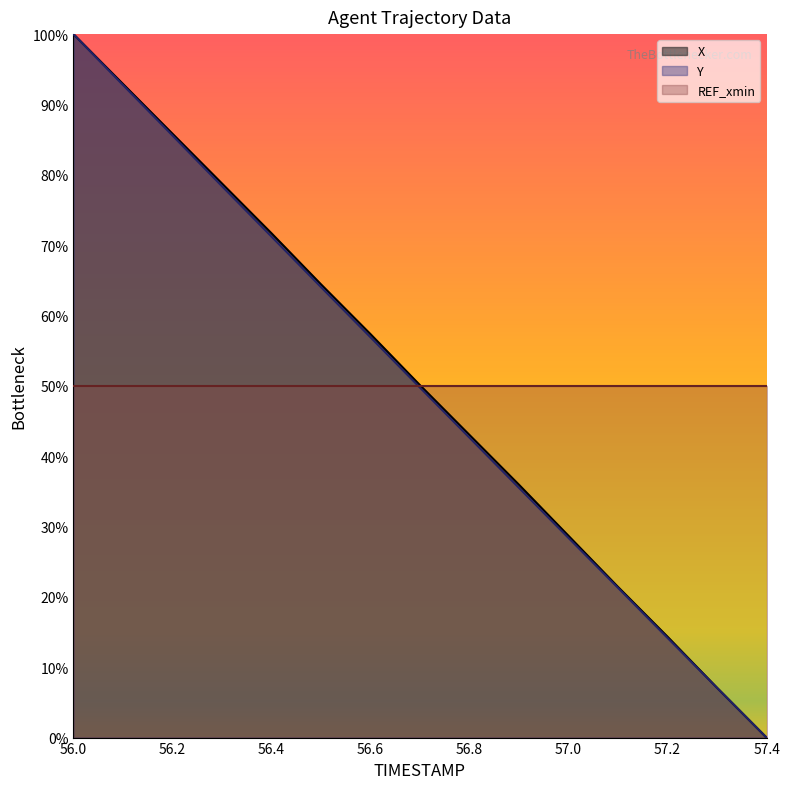

What are all the series names shown in the legend?

X, Y, REF_xmin